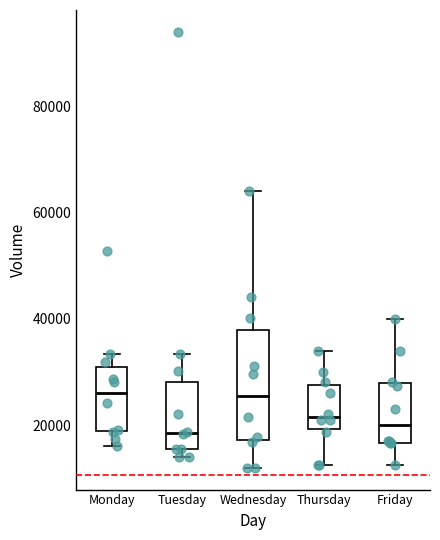

Reading left to right, read every box against the y-axis: the position of its median line, the range the box covers, and the ends of its whiskers. The values are not printed on the chart, so give them approximately, as read against the axis.

Monday: median 26000, box 18000 to 32000, whiskers 16000 to 34000
Tuesday: median 18000, box 16000 to 28000, whiskers 14000 to 34000
Wednesday: median 26000, box 18000 to 38000, whiskers 12000 to 64000
Thursday: median 22000, box 20000 to 28000, whiskers 12000 to 34000
Friday: median 20000, box 16000 to 28000, whiskers 12000 to 40000